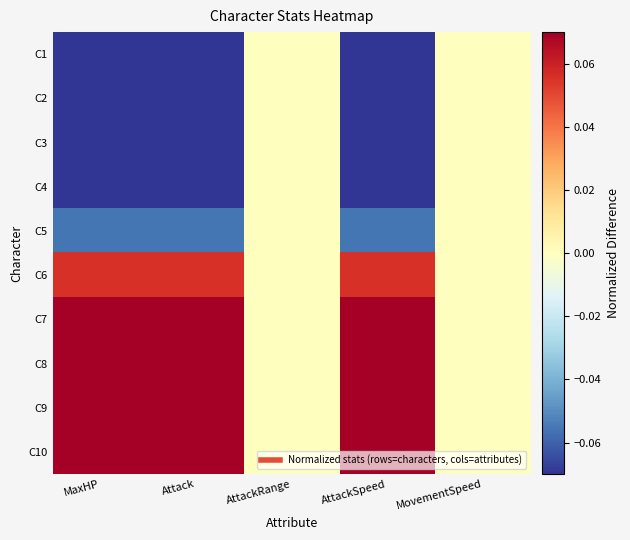

Rank the series at Attack from highest to lowest value.

C10, C9, C8, C7, C6, C5, C4, C3, C2, C1